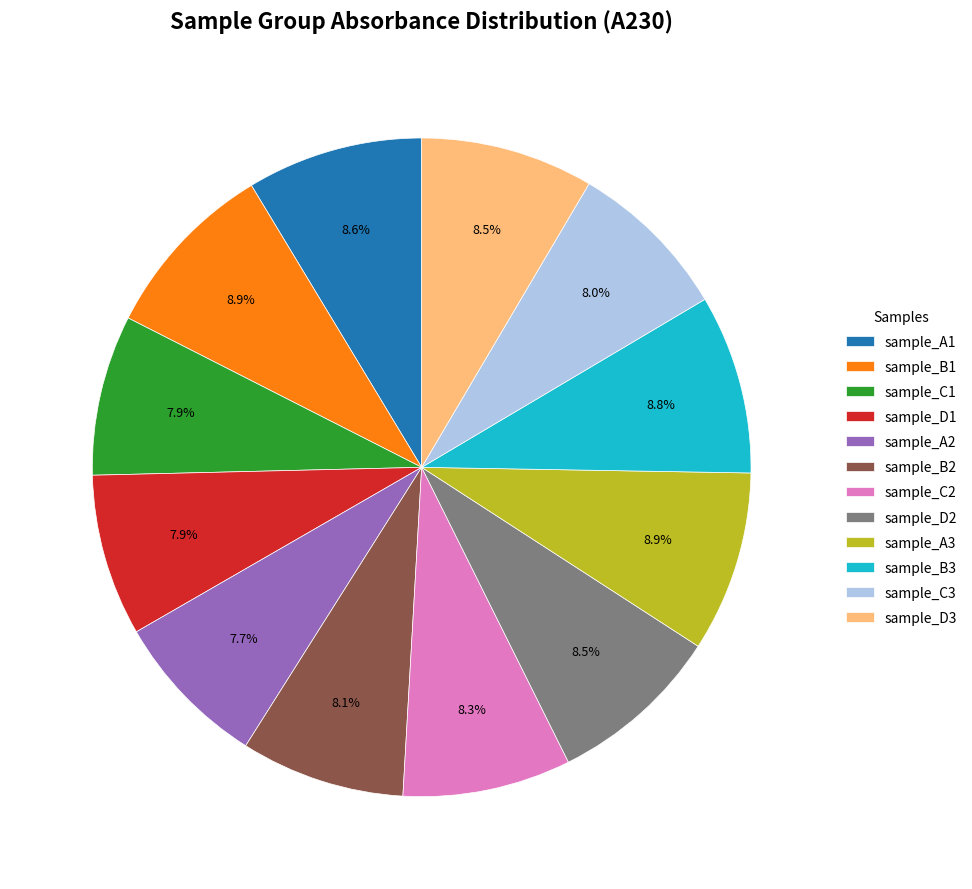

What is the ratio of the value at sample_C3 to the value at sample_C2?

1.0